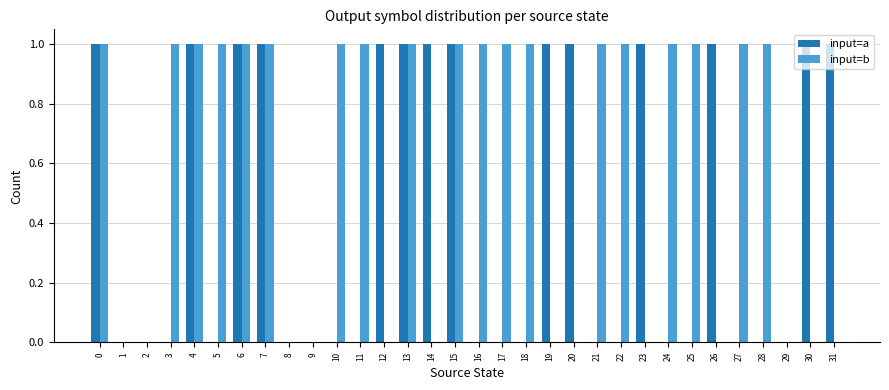

What is the sum of the input=b values at 31 and 24?

1